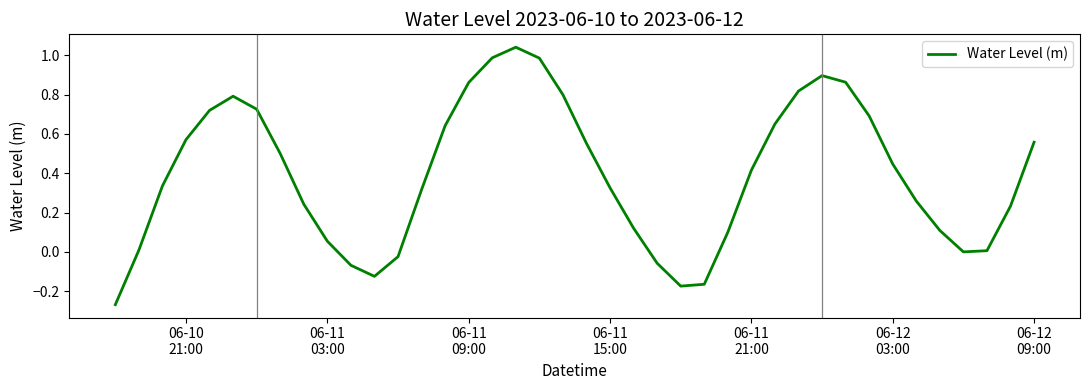

What is the difference between the maximum and minimum values?

1.3